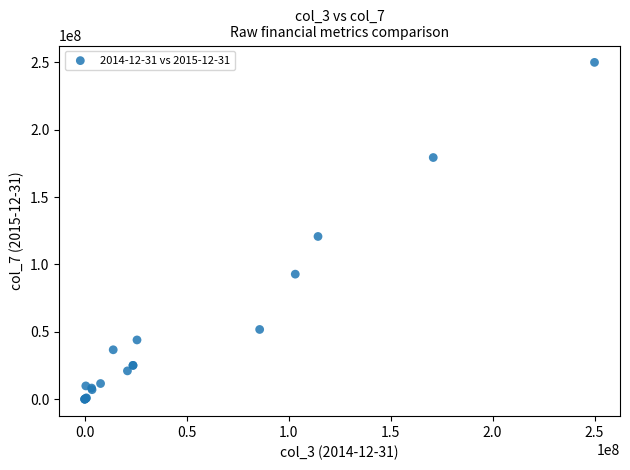

What Y value in the scatter plot is closest to 124924500?

120757000.0